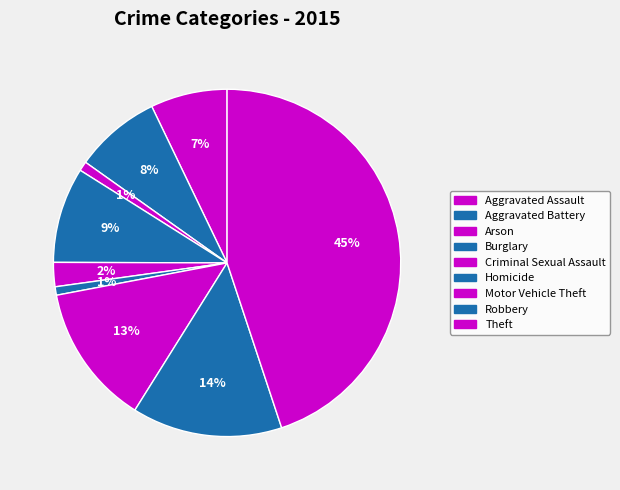

Combined, do Criminal Sexual Assault and Motor Vehicle Theft account for over 50%?

No